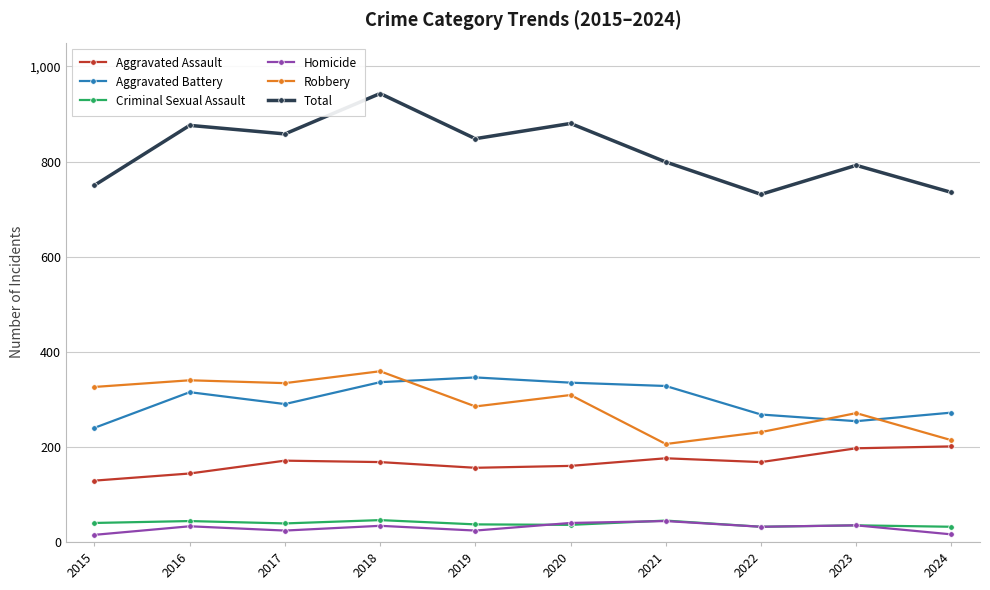

Read the Criminal Sexual Assault value at 2019.

37